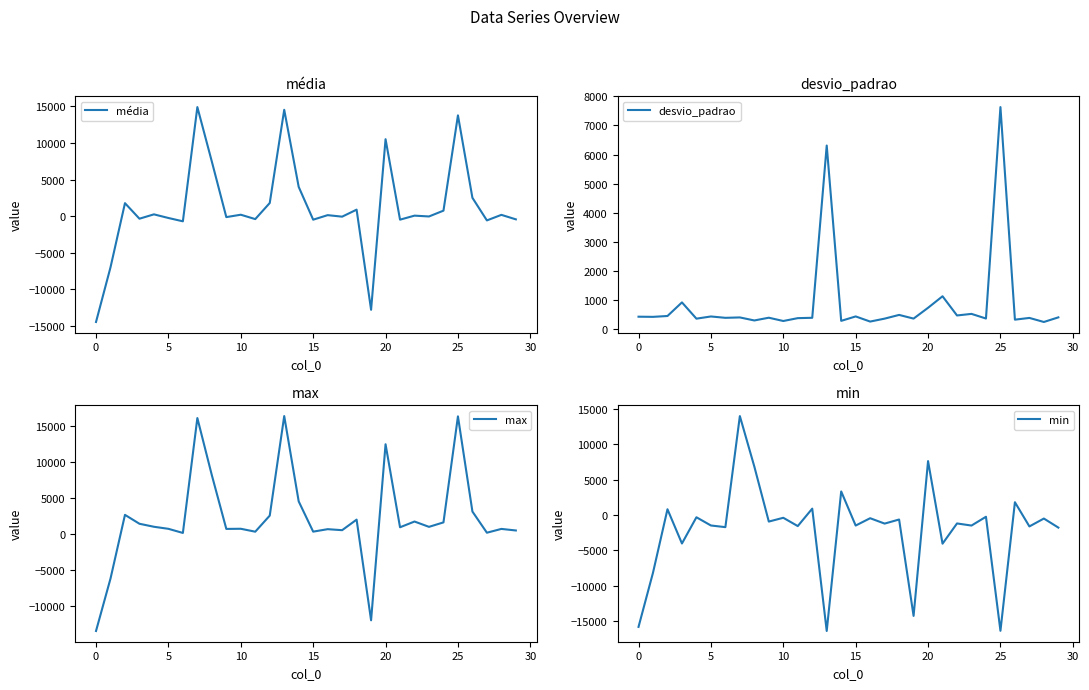

True or false: max and média cross at least once.

False